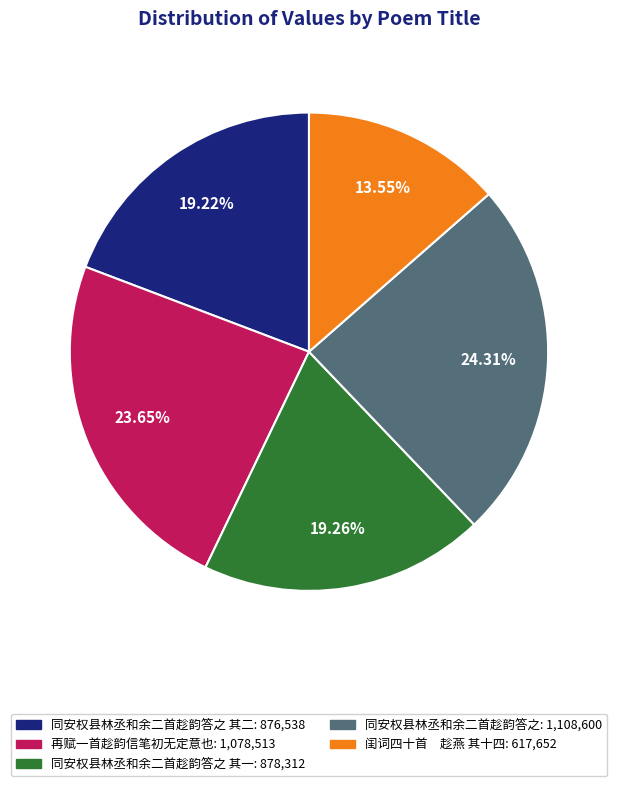

Is there a majority slice in this chart?

No